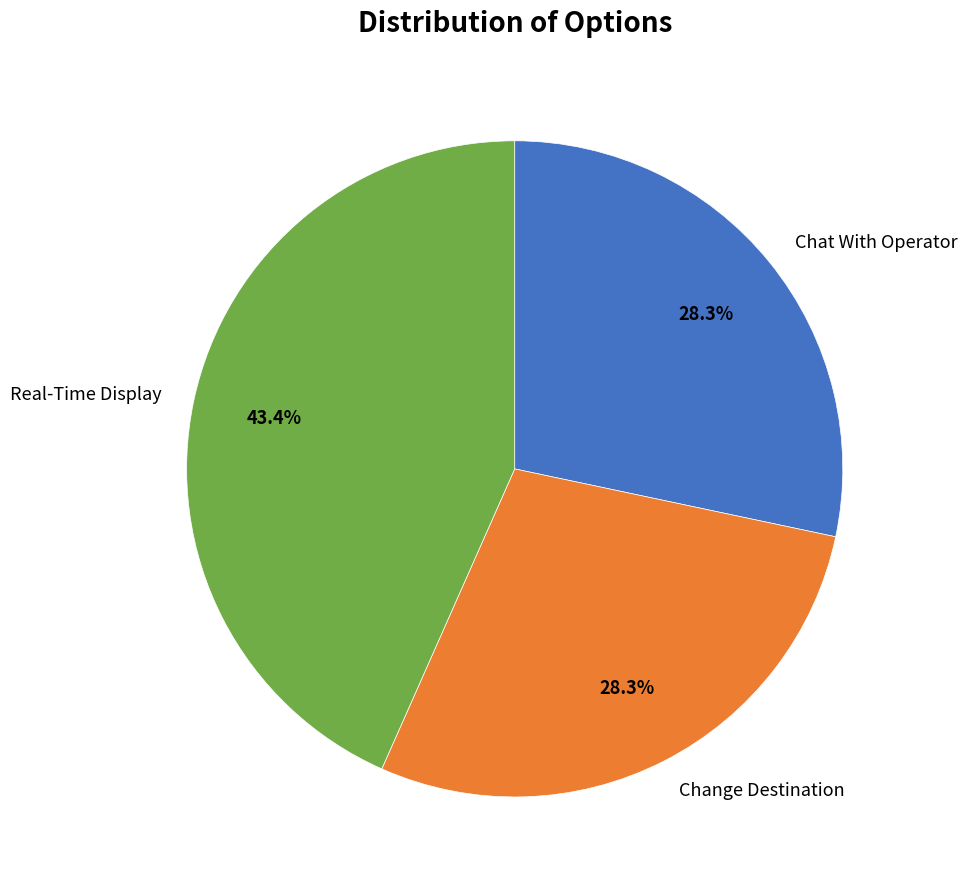

Between Change Destination and Real-Time Display, which is larger?

Real-Time Display